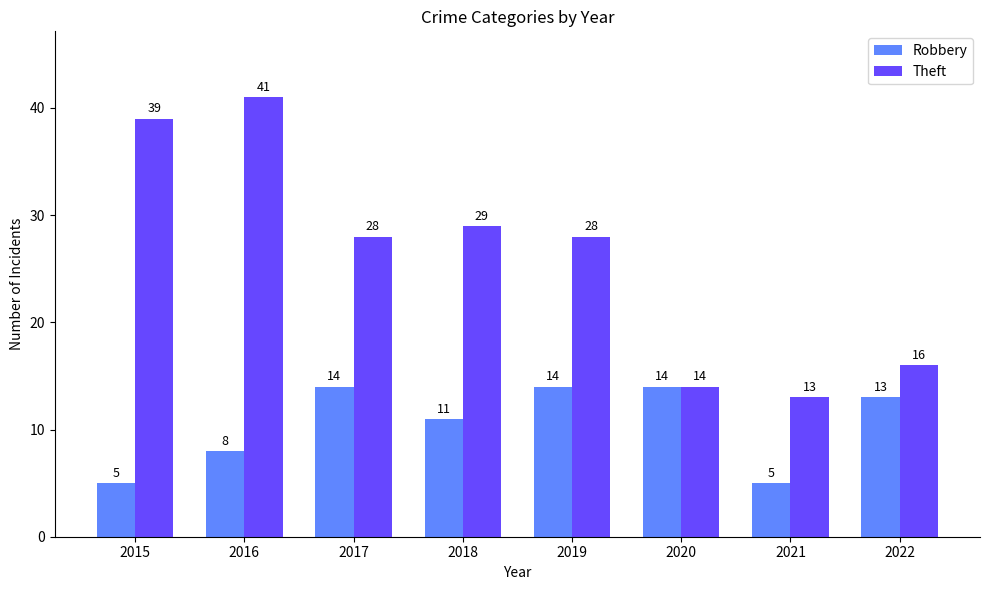

Reading left to right, list all the values displayed in this chart.

Robbery: 5	8	14	11	14	14	5	13
Theft: 39	41	28	29	28	14	13	16